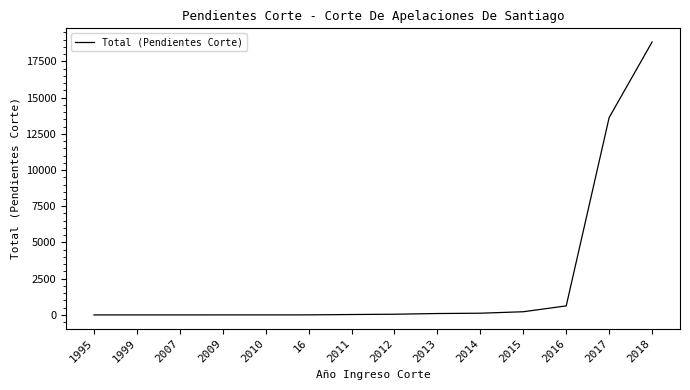

The chart shows a value of 28 at 2011. True or false?

True